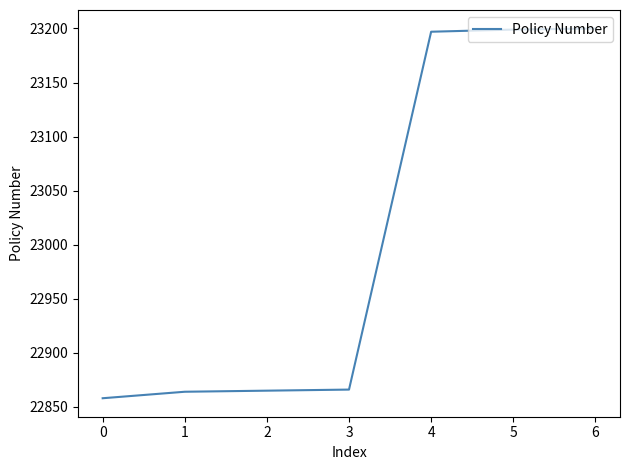

What is the smallest value displayed?

22858